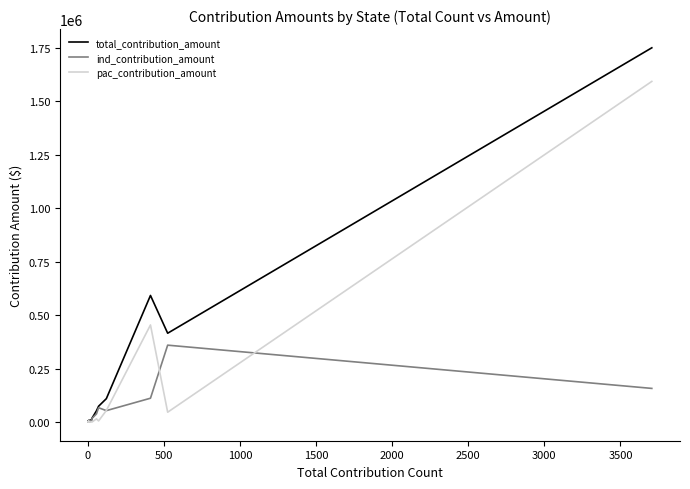

What is the difference between the maximum and minimum values in the ind_contribution_amount series?

358675.1